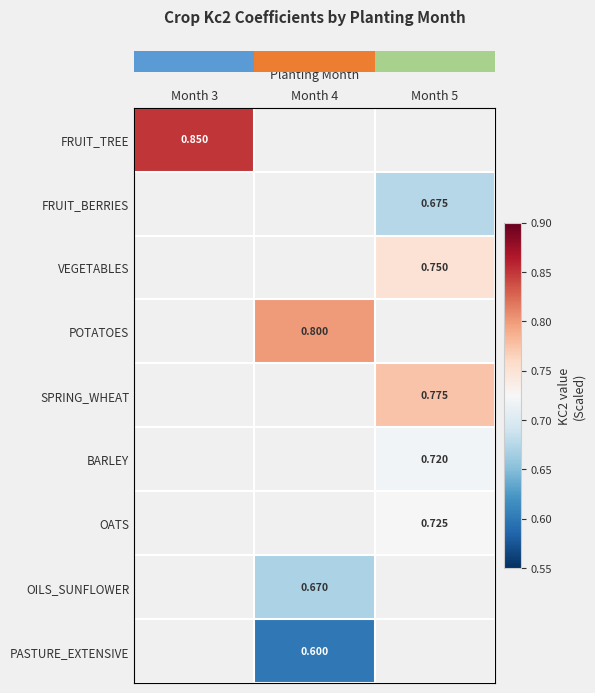

At which category does the chart reach its minimum across all series?

Month 4